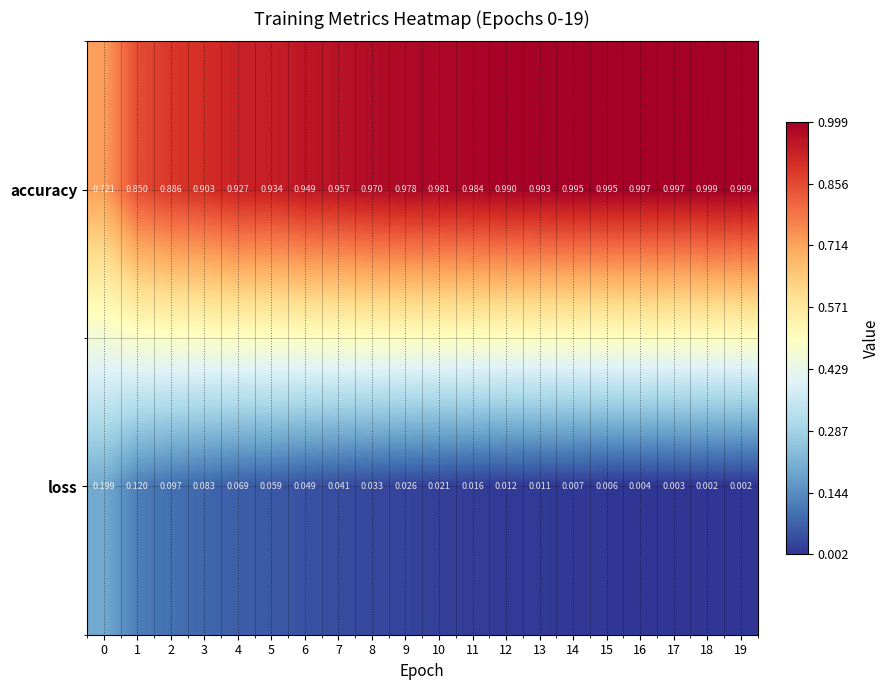

Which series has the widest spread of values?

accuracy